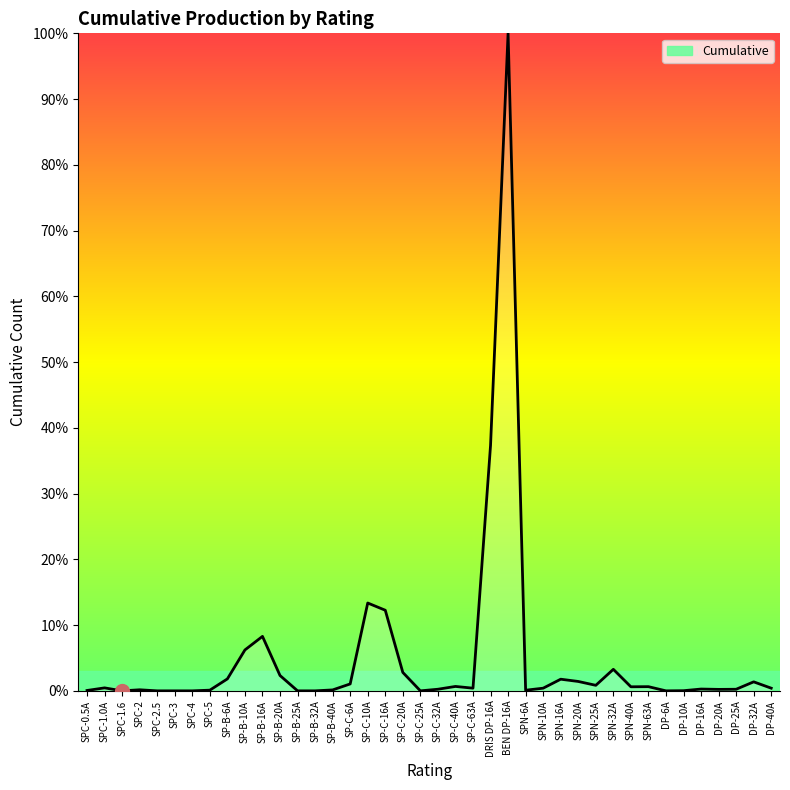

The chart shows a value of 0.0 at SPC-4. True or false?

True